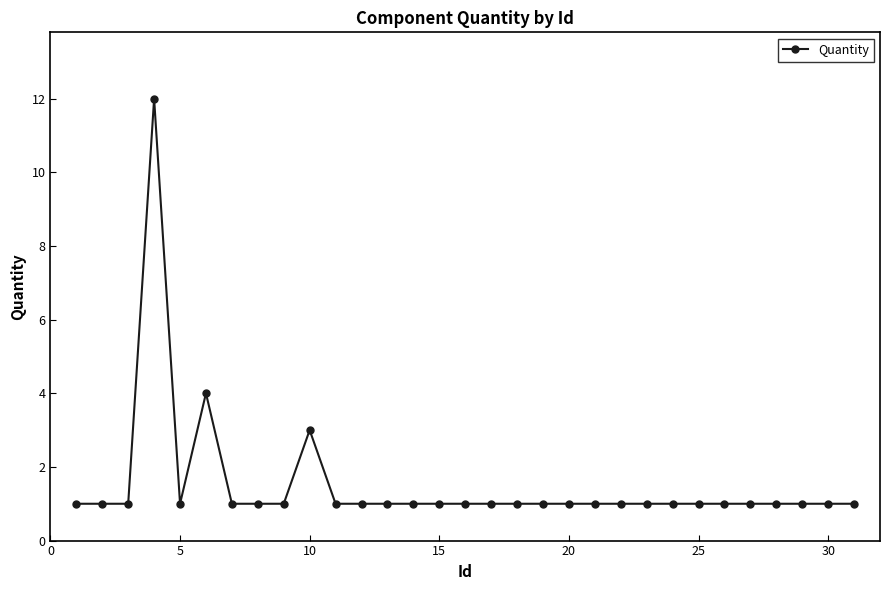

What is the maximum value shown in the chart?

12